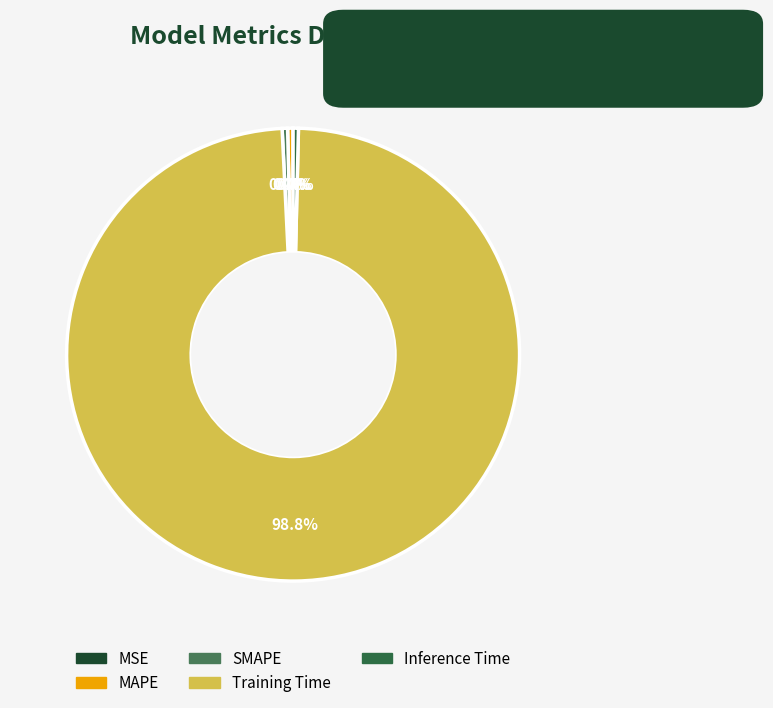

How many slices are in this pie chart?

5